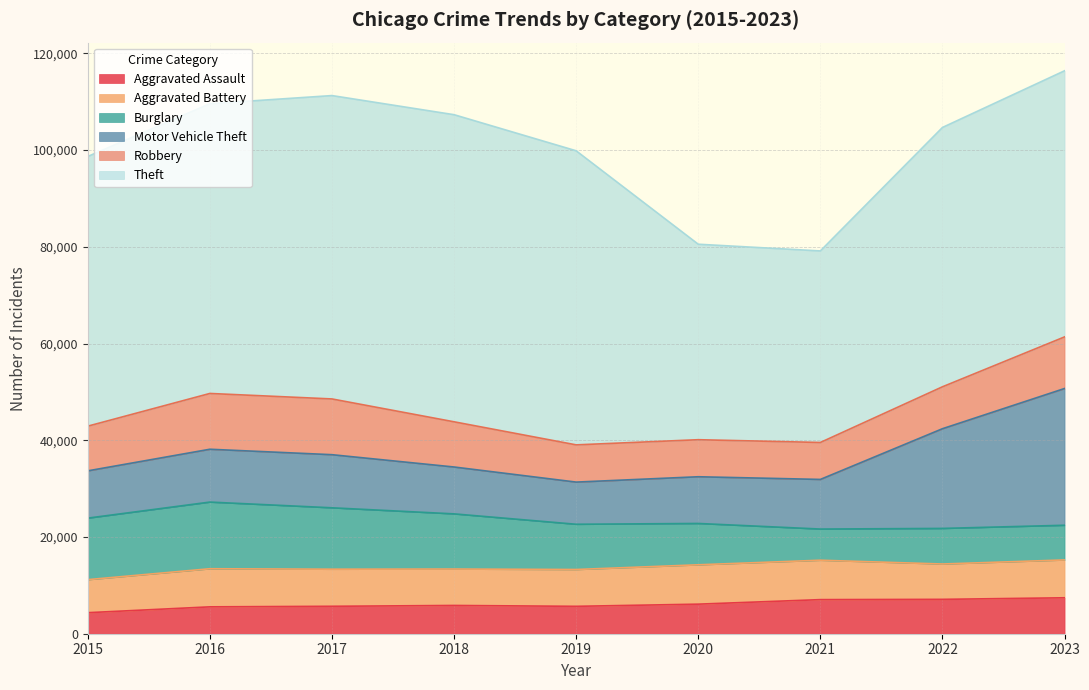

True or false: Robbery and Theft cross at least once.

False